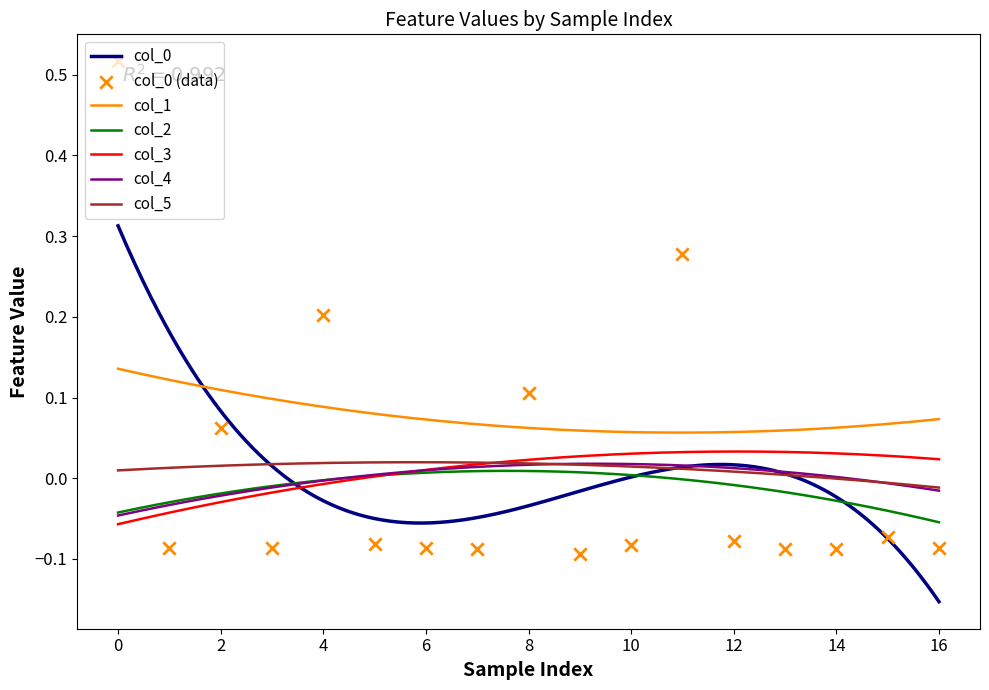

True or false: col_1 and col_5 cross at least once.

False